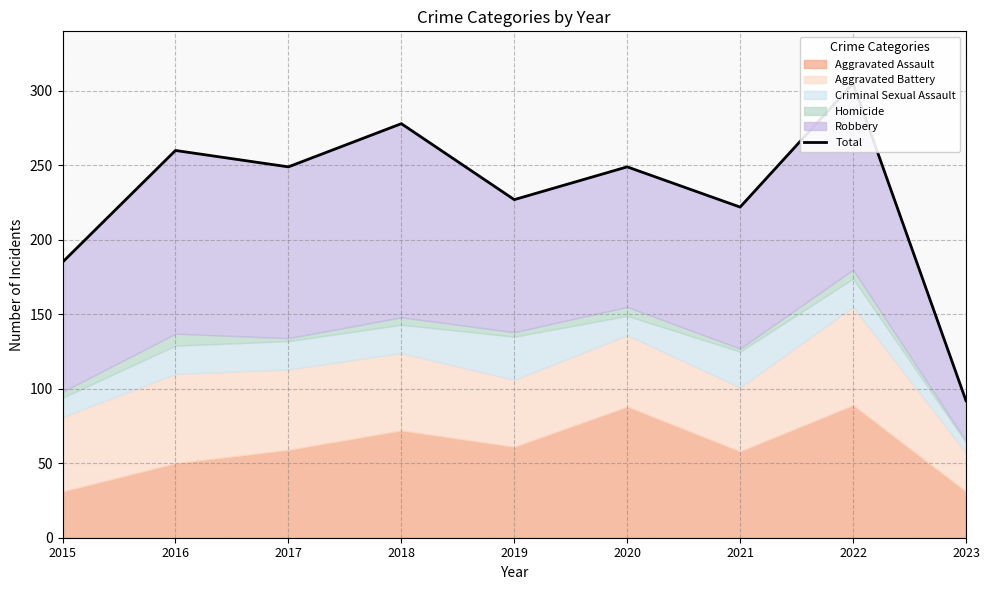

True or false: the data shows 388 at 2017.

False